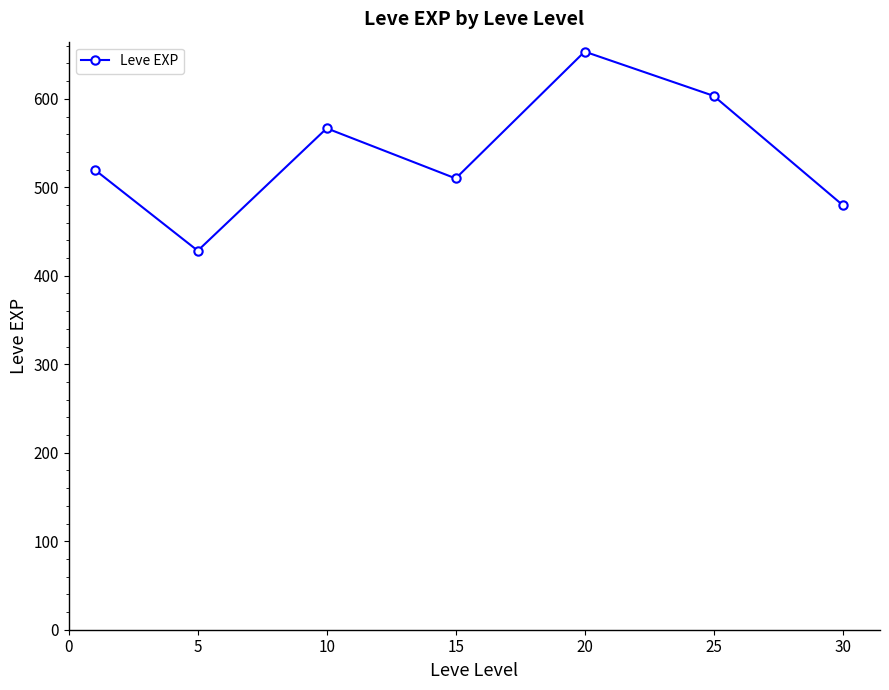

What is the difference between the maximum and minimum values?

225.0